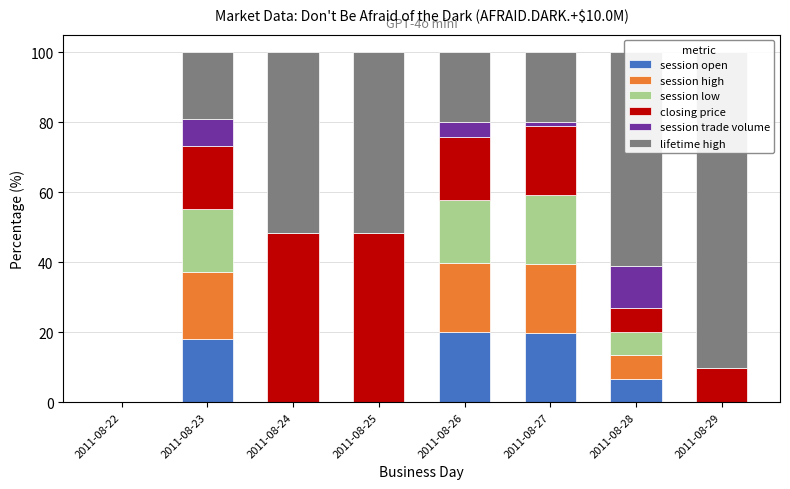

How many values in session trade volume are above zero?

4